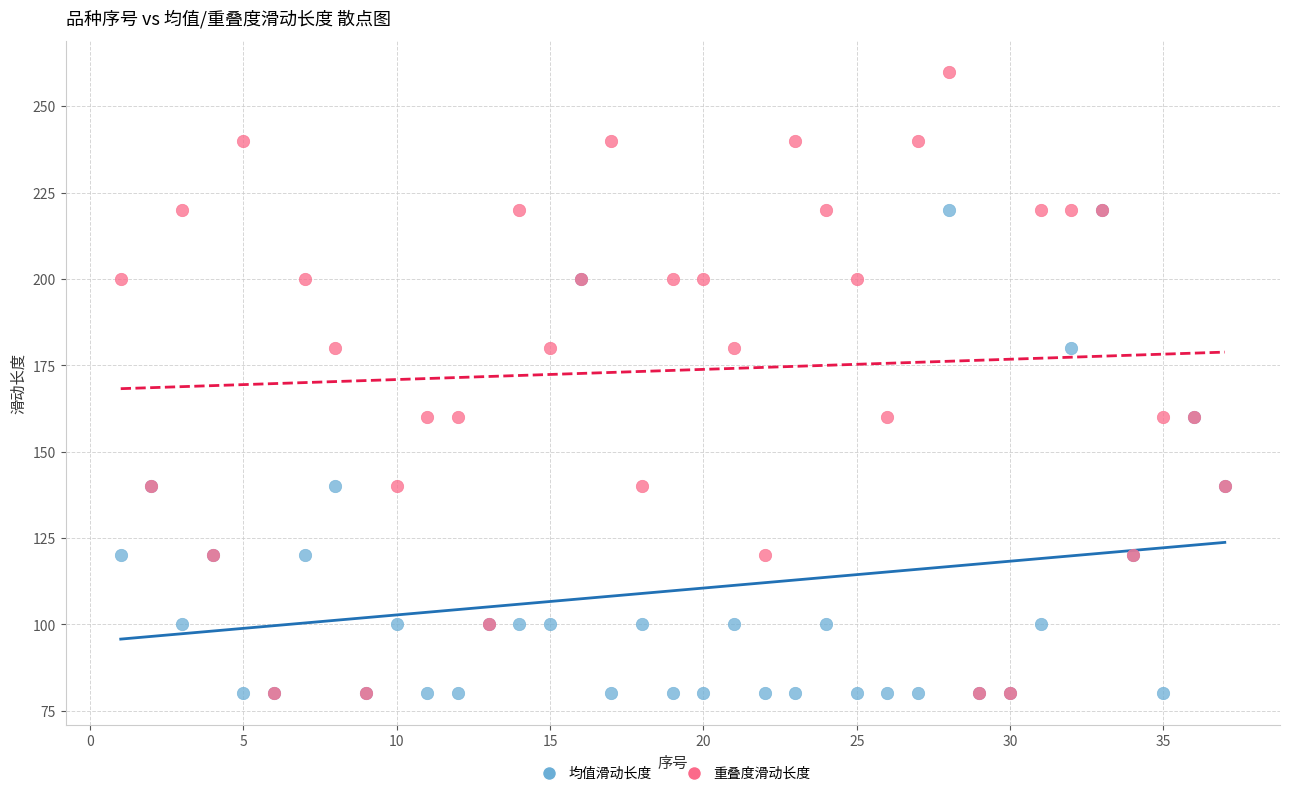

What are all the series names shown in the legend?

均值滑动长度, 重叠度滑动长度